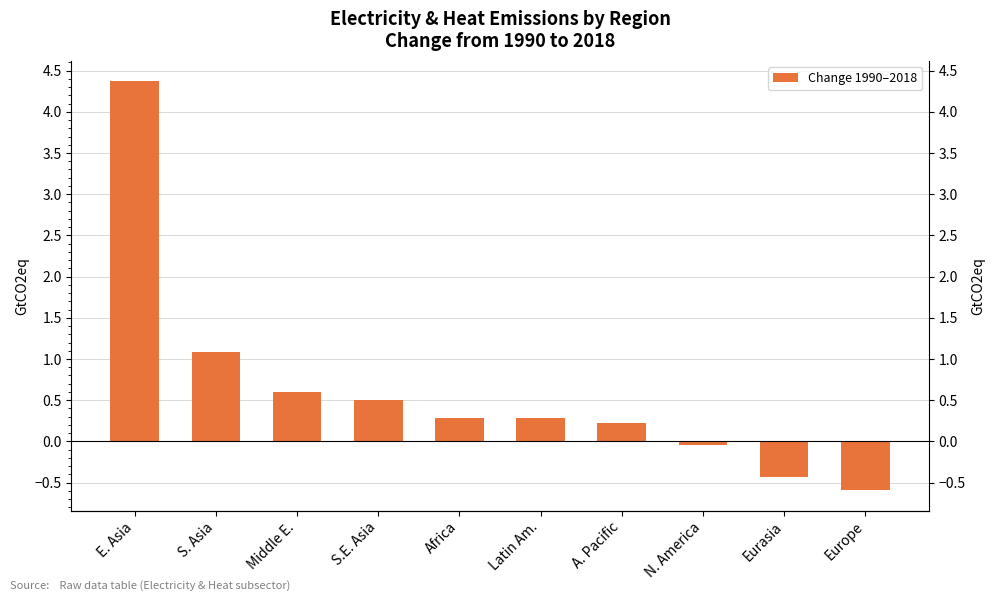

The value at Africa is 0.3. True or false?

True